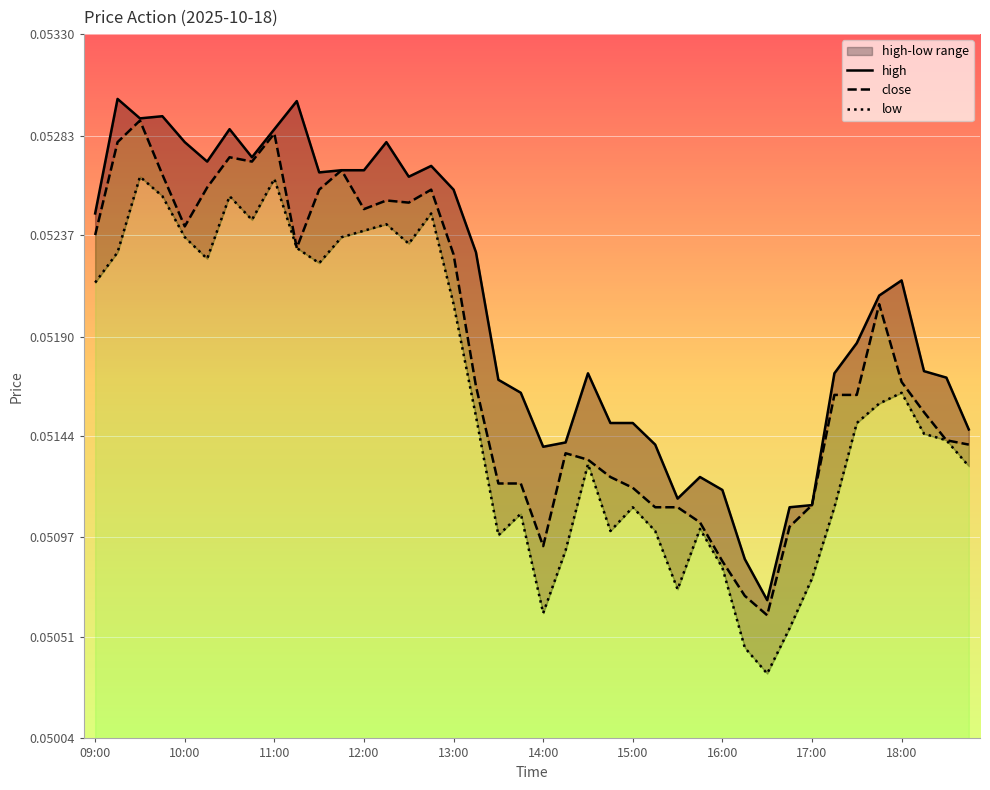

How many series are shown in this chart?

3